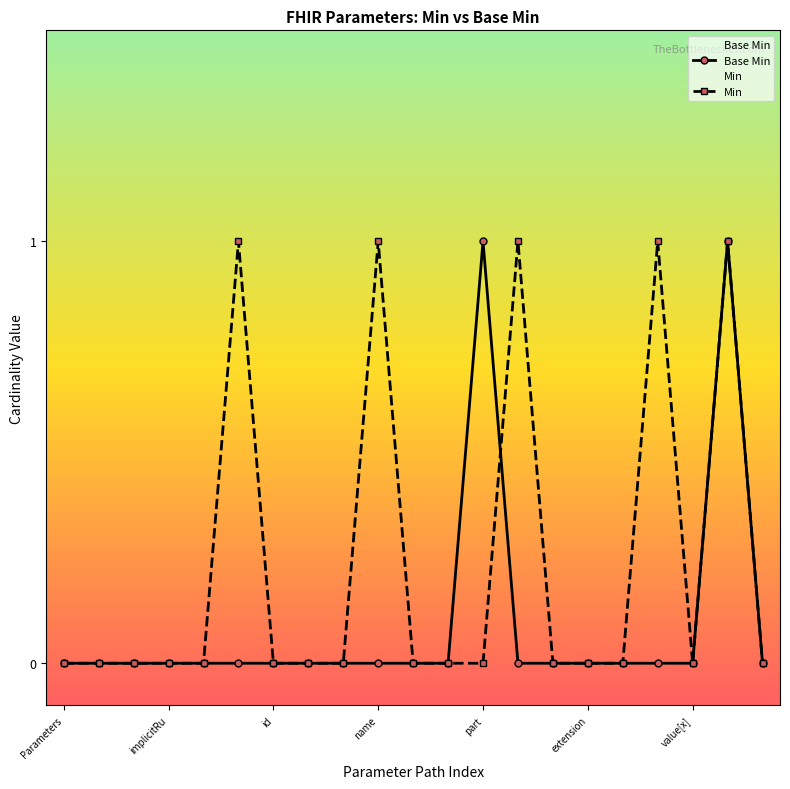

The Min series shows 0 at part. True or false?

True